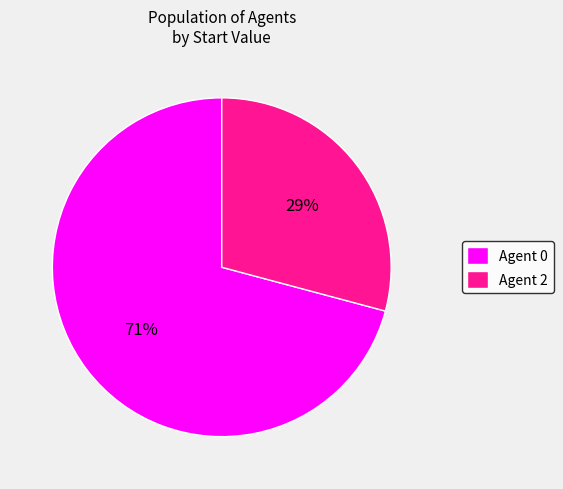

How many segments does this pie chart have?

2